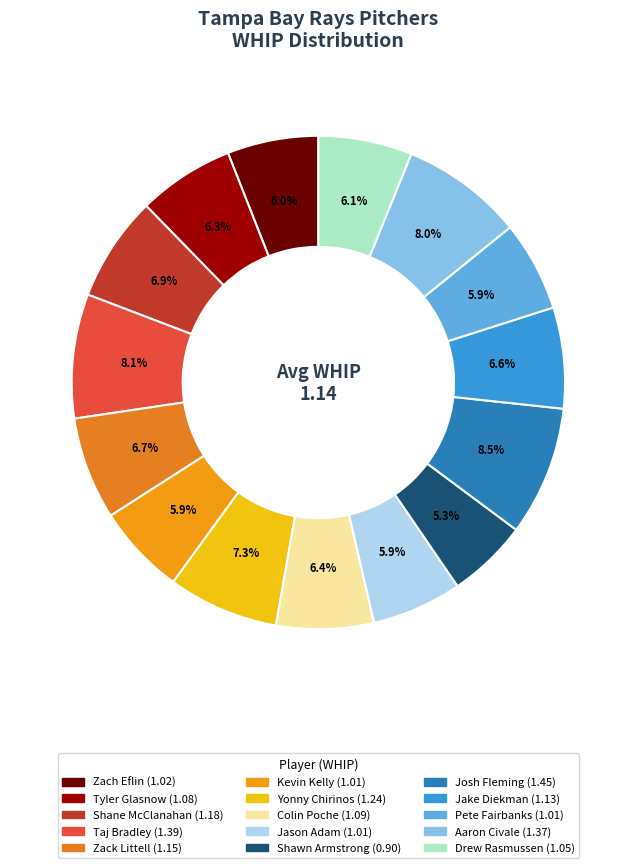

Rank the categories by value from highest to lowest.

Josh Fleming, Taj Bradley, Aaron Civale, Yonny Chirinos, Shane McClanahan, Zack Littell, Jake Diekman, Colin Poche, Tyler Glasnow, Drew Rasmussen, Zach Eflin, Kevin Kelly, Jason Adam, Pete Fairbanks, Shawn Armstrong